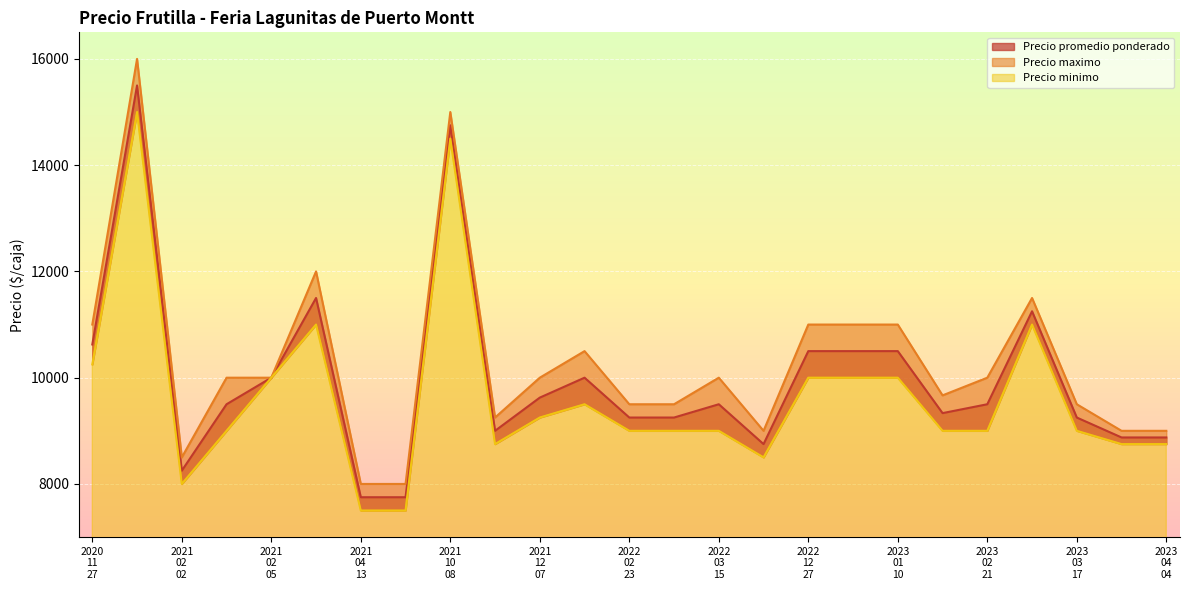

True or false: Precio promedio ponderado and Precio maximo cross at least once.

False